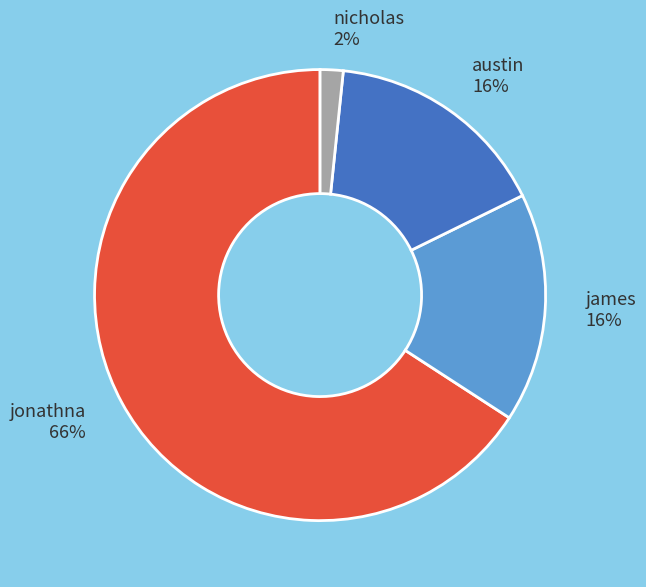

Does any single category account for the majority?

Yes